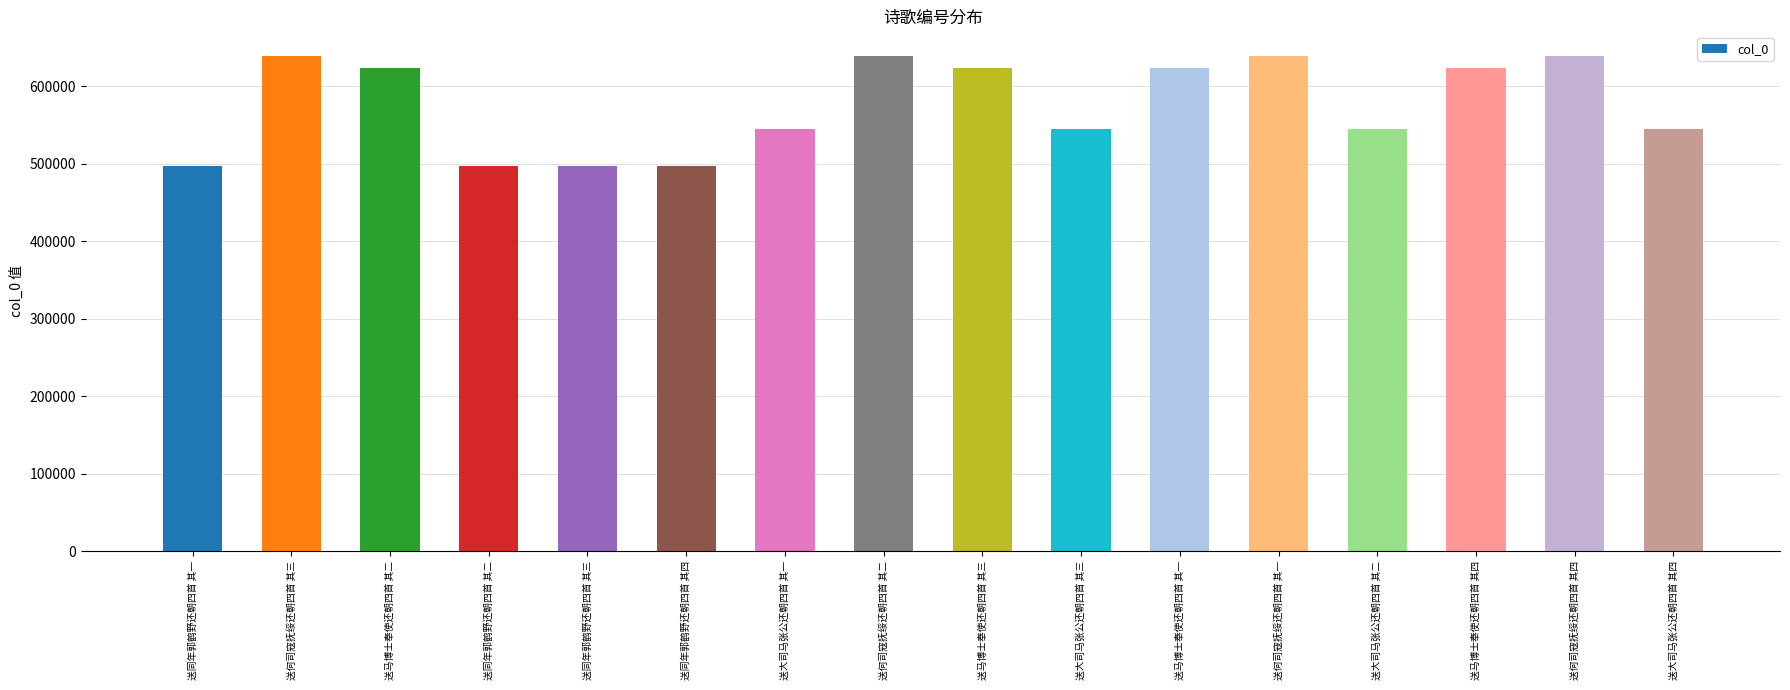

What position from the right is 送何司寇抚绥还朝四首 其二?

9